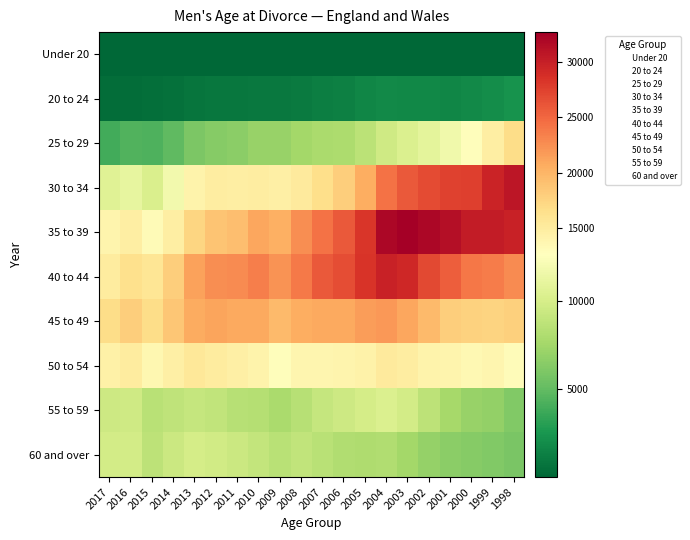

Rank the series by their maximum value, from lowest to highest.

Under 20, 20 to 24, 60 and over, 55 to 59, 50 to 54, 25 to 29, 45 to 49, 40 to 44, 30 to 34, 35 to 39